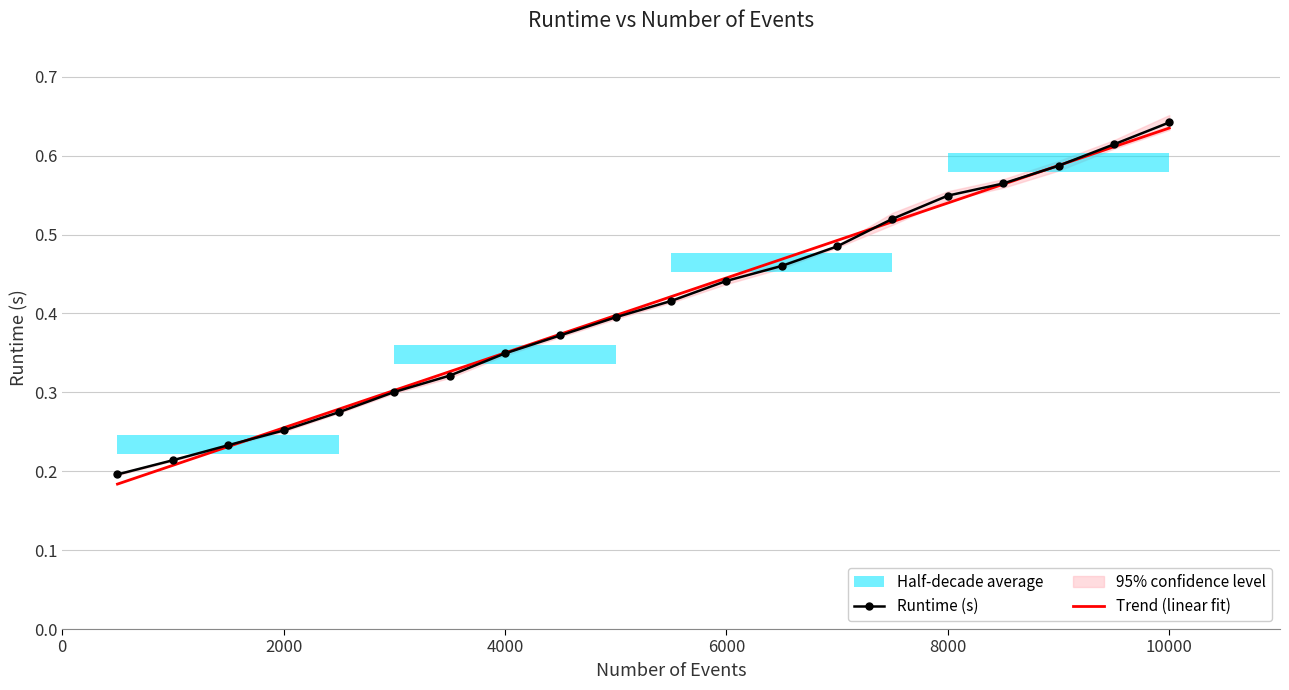

The Trend (linear fit) series shows 0.2 at 10000. True or false?

False